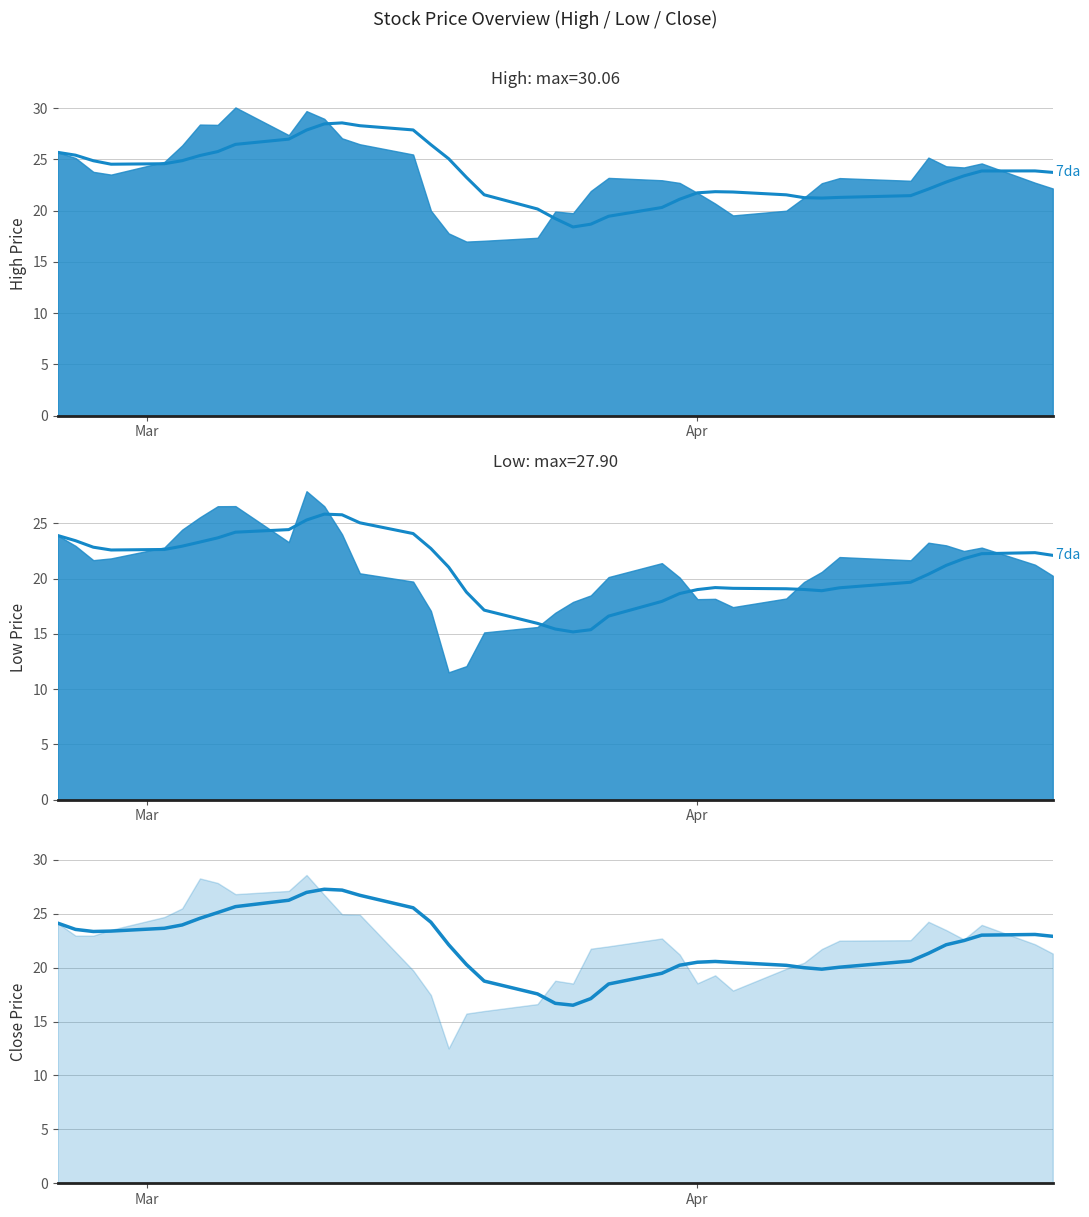

What are all the series names shown in the legend?

High 7da, Low 7da, Close 7da